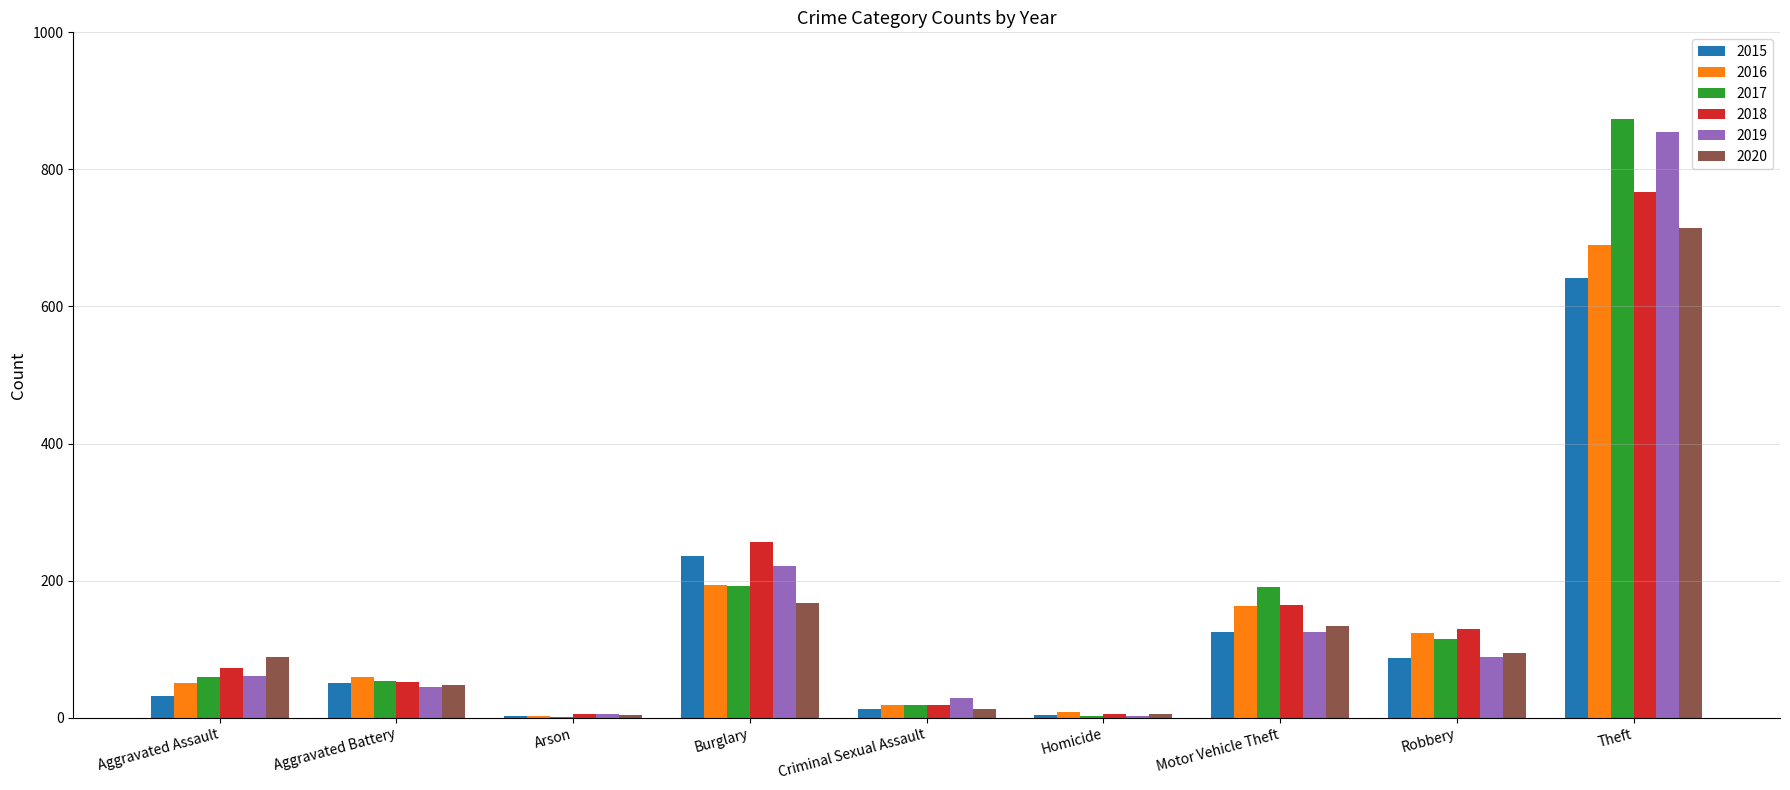

What is the sum of all 2019 values?

1433